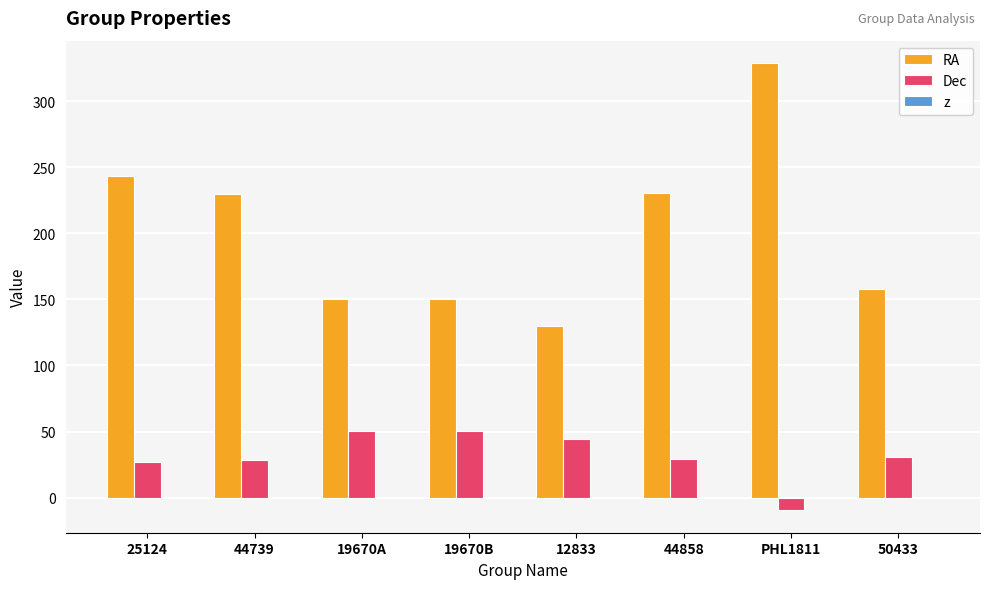

What is the sum of all RA values?

1620.0